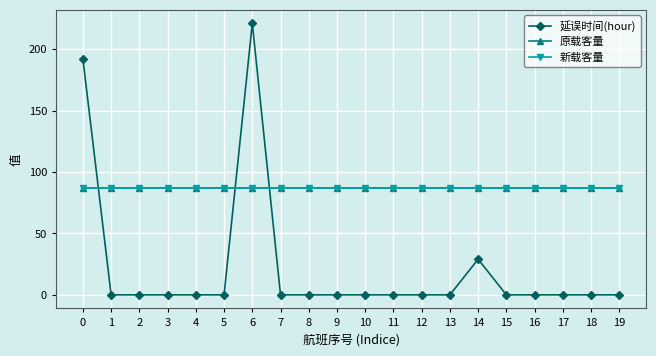

What are all the series names shown in the legend?

延误时间(hour), 原载客量, 新载客量